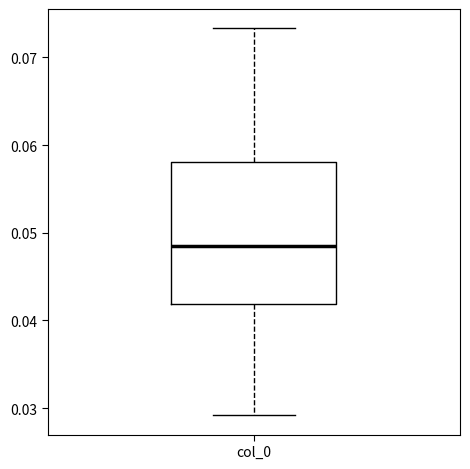

Read this box plot against the y-axis: the position of the median line, the range covered by the box, and the ends of both whiskers. The values are not printed on the chart, so give them approximately, as read against the axis.

median 0.049, box 0.042 to 0.058, whiskers 0.029 to 0.073